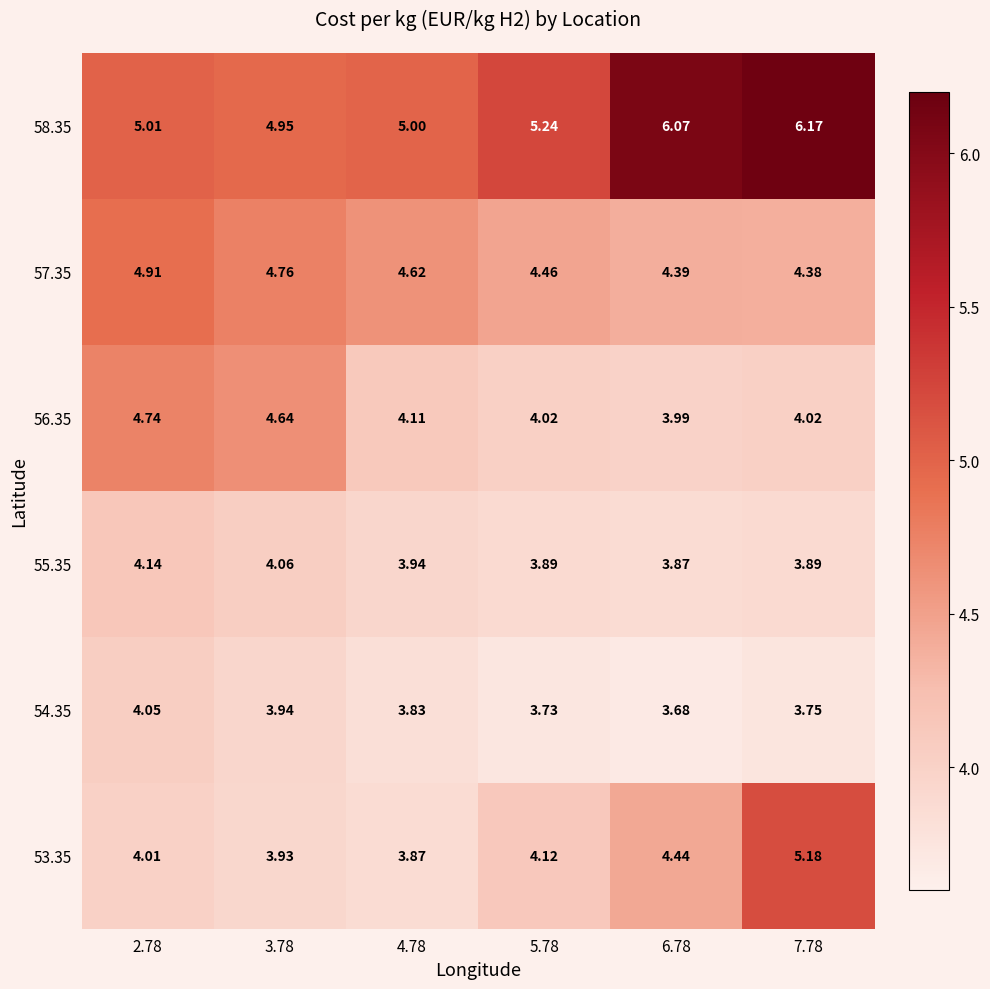

Is the value of 56.35 at 2.78 greater than the value of 53.35 at 2.78?

Yes